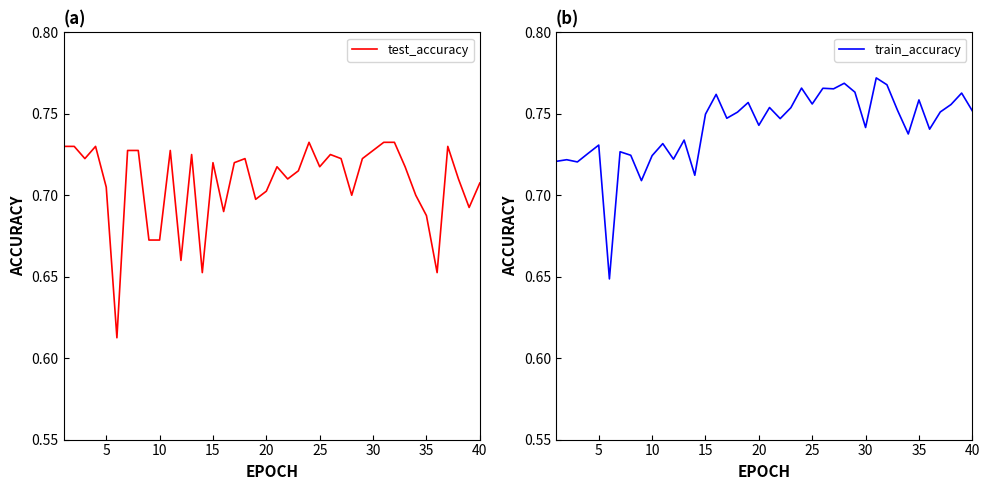

Which series ends up on top after the final intersection of train_accuracy and test_accuracy?

train_accuracy